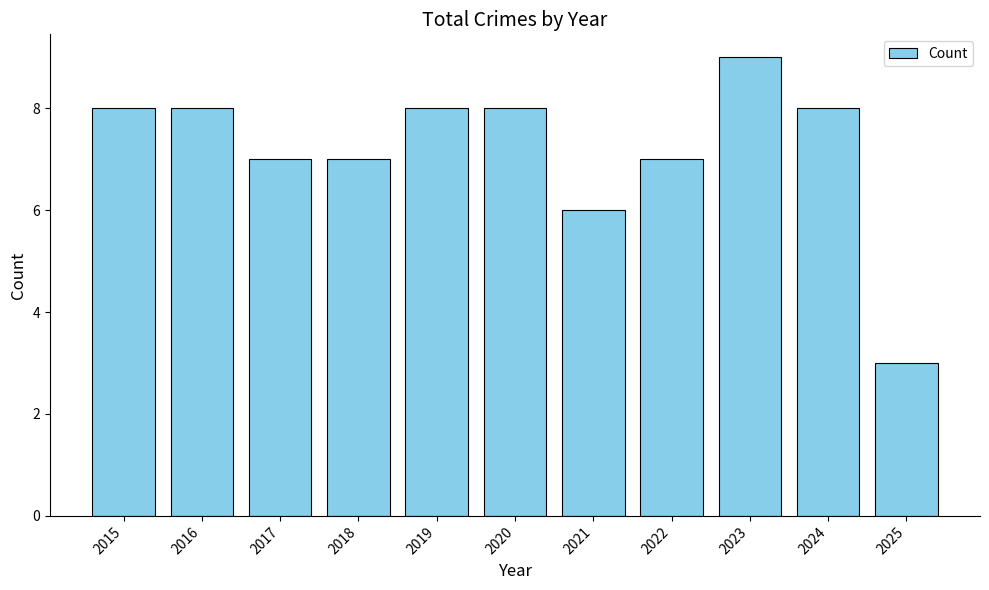

What is the change in value from 2024 to 2025?

-5